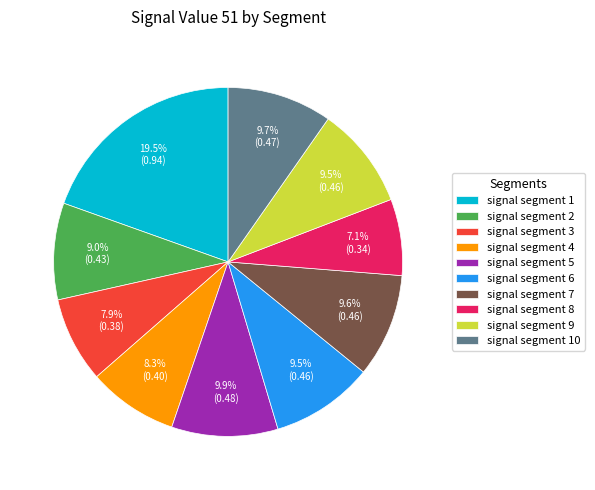

Is it true that signal segment 5 is 1% of the pie?

False